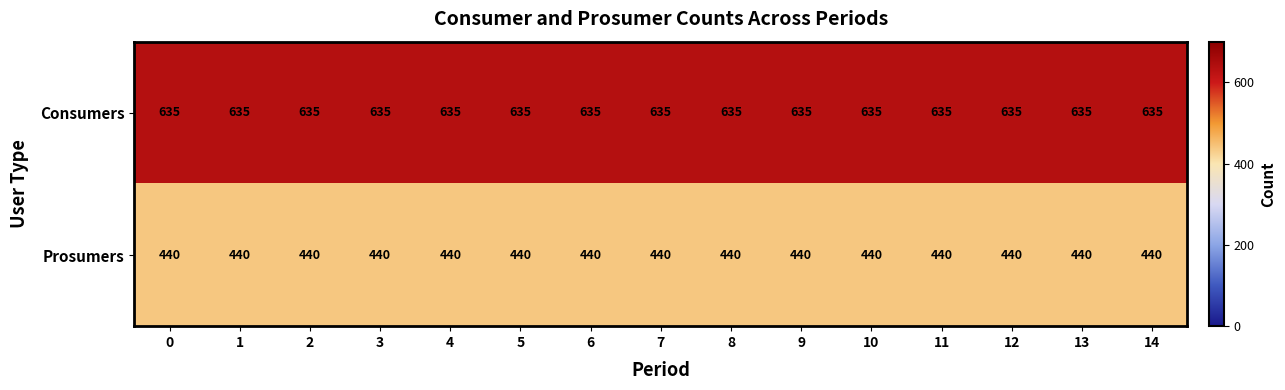

What is the average value of the Consumers series?

635